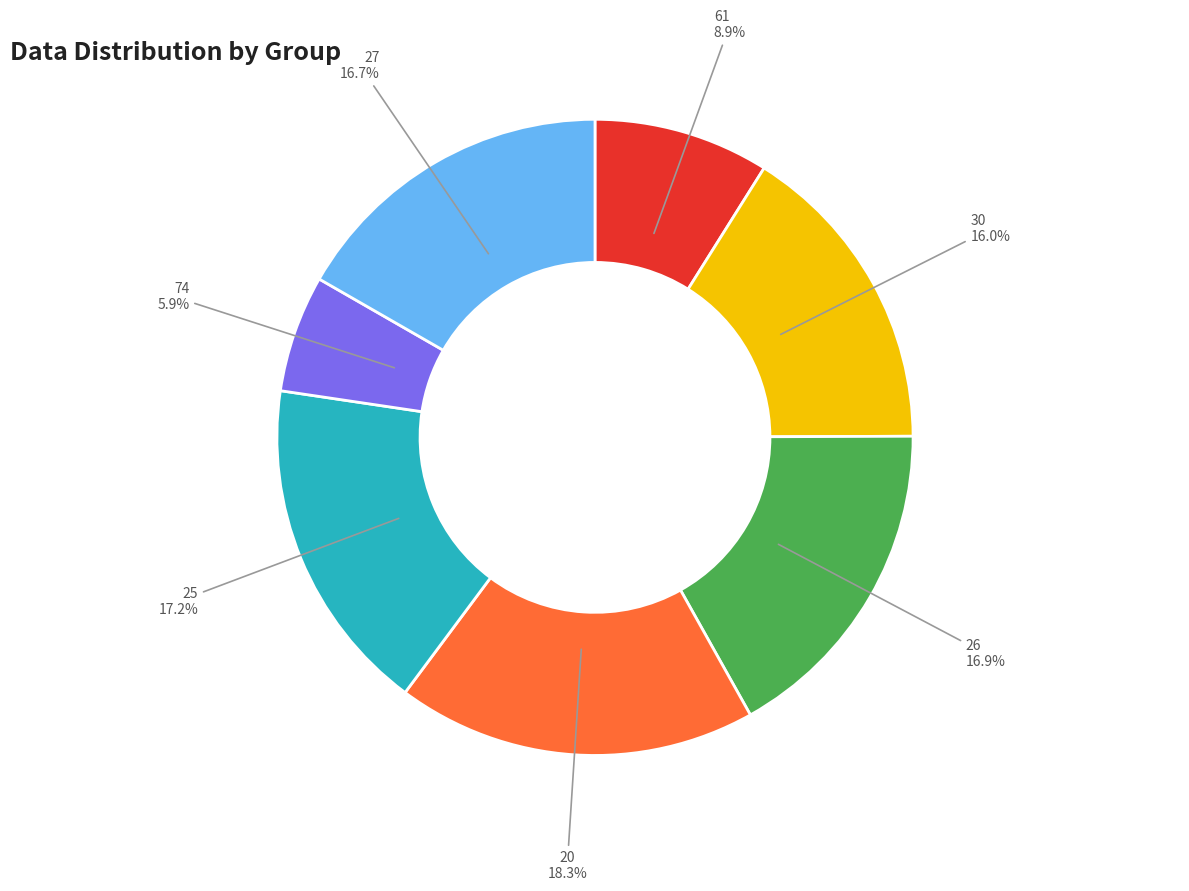

How many segments does this pie chart have?

7